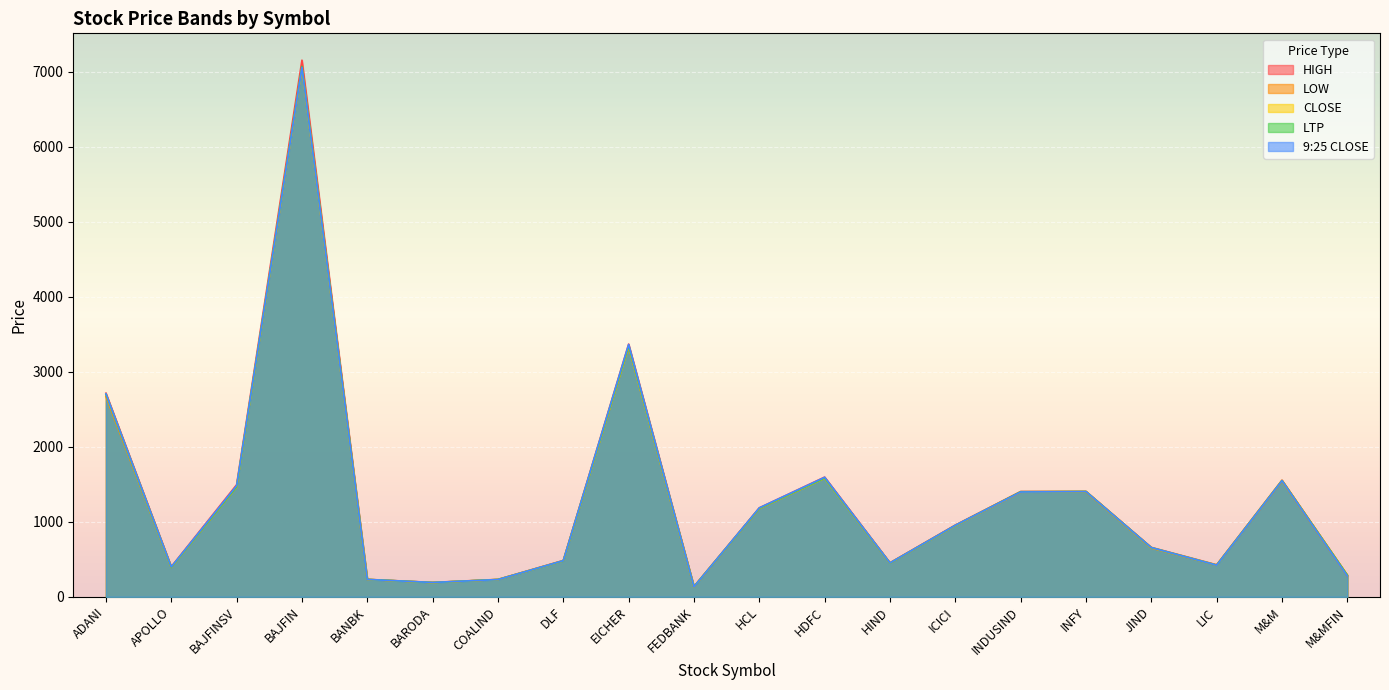

True or false: 9:25 CLOSE and HIGH intersect in this chart.

False